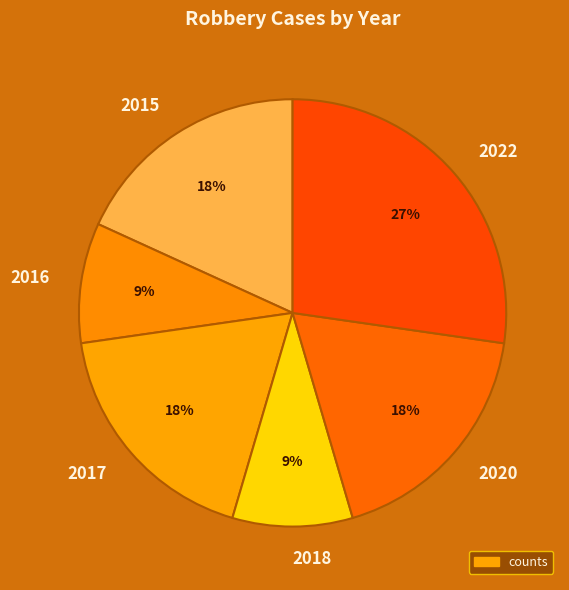

Which slice is the largest?

2022